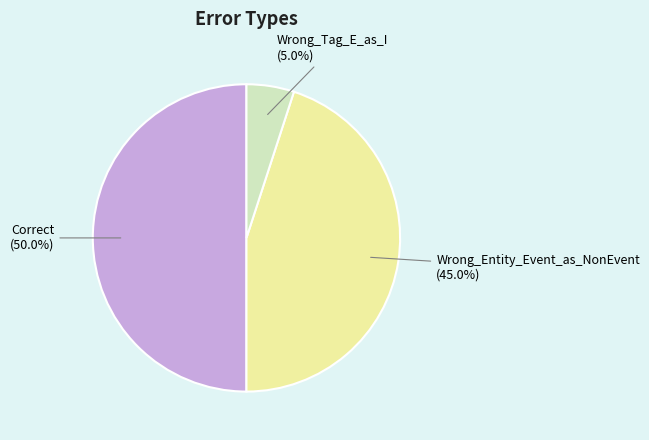

The Wrong_Tag_E_as_I slice represents 13% of the pie. True or false?

False